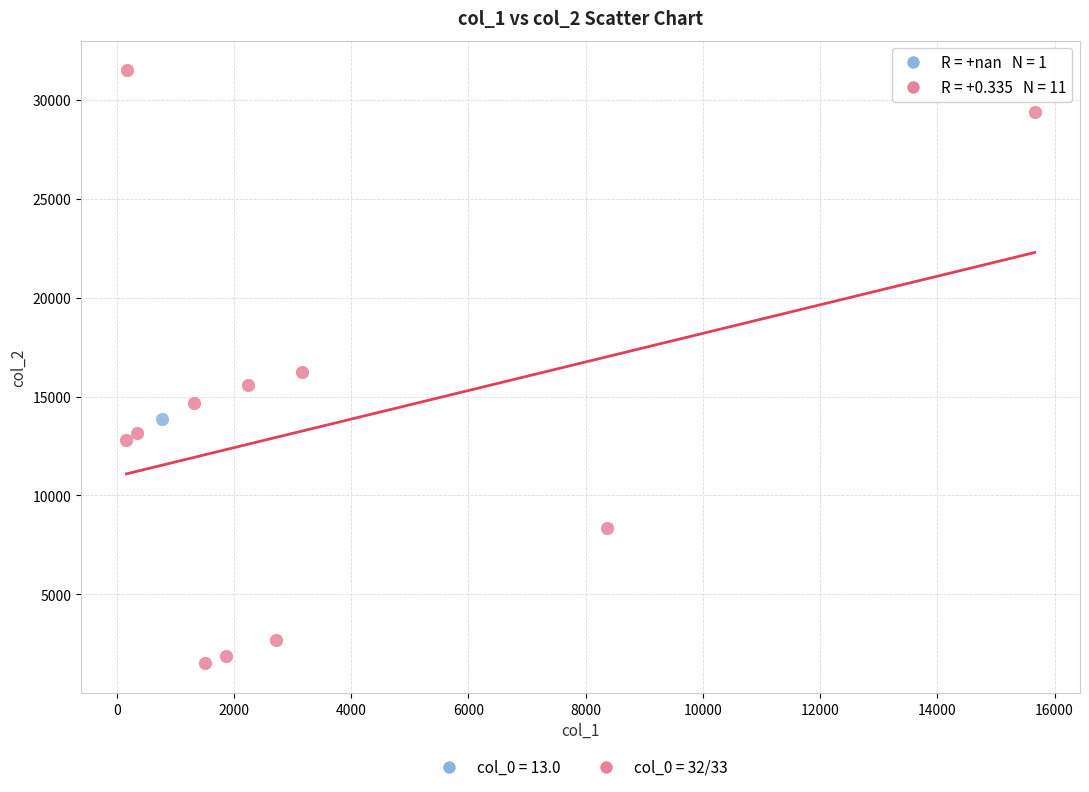

What are all the series names shown in the legend?

col_0 = 13.0, col_0 = 32/33